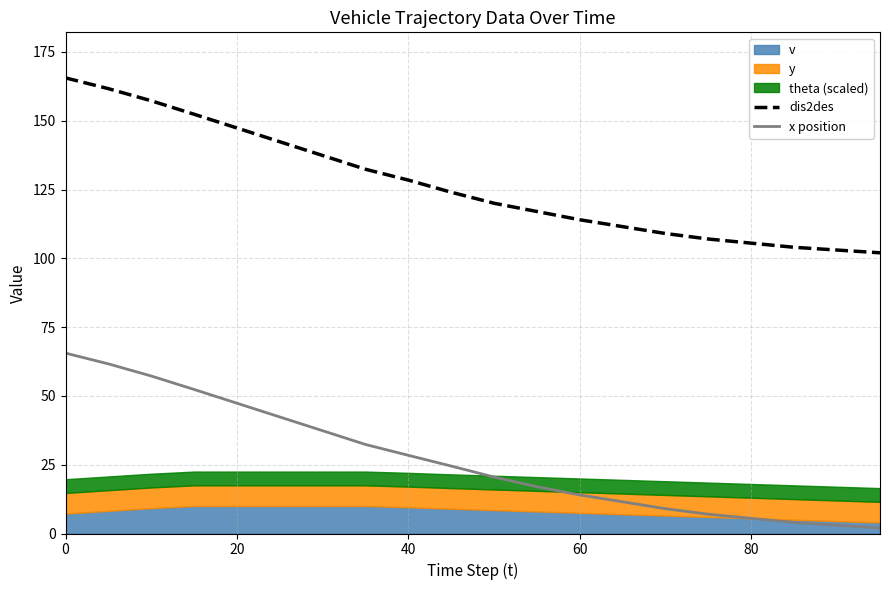

True or false: x position and dis2des intersect in this chart.

False